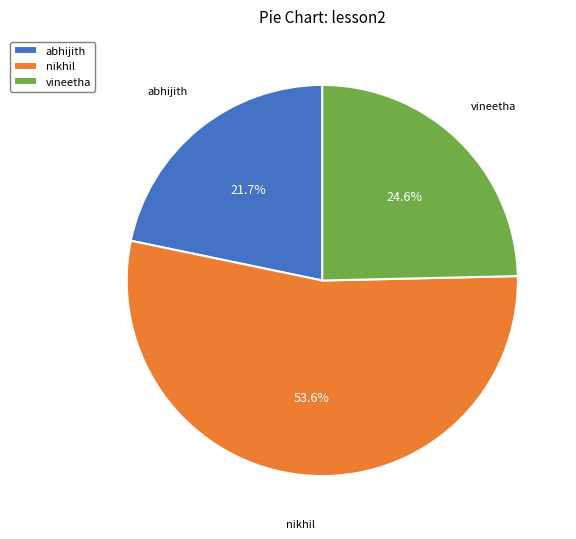

Count the number of slices in the pie.

3